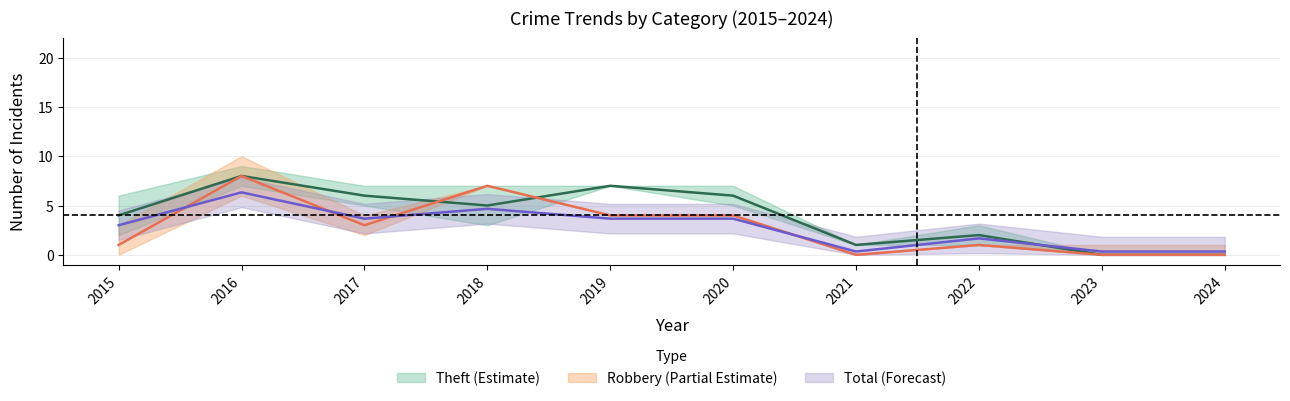

At which label is Theft closest to 4?

2015